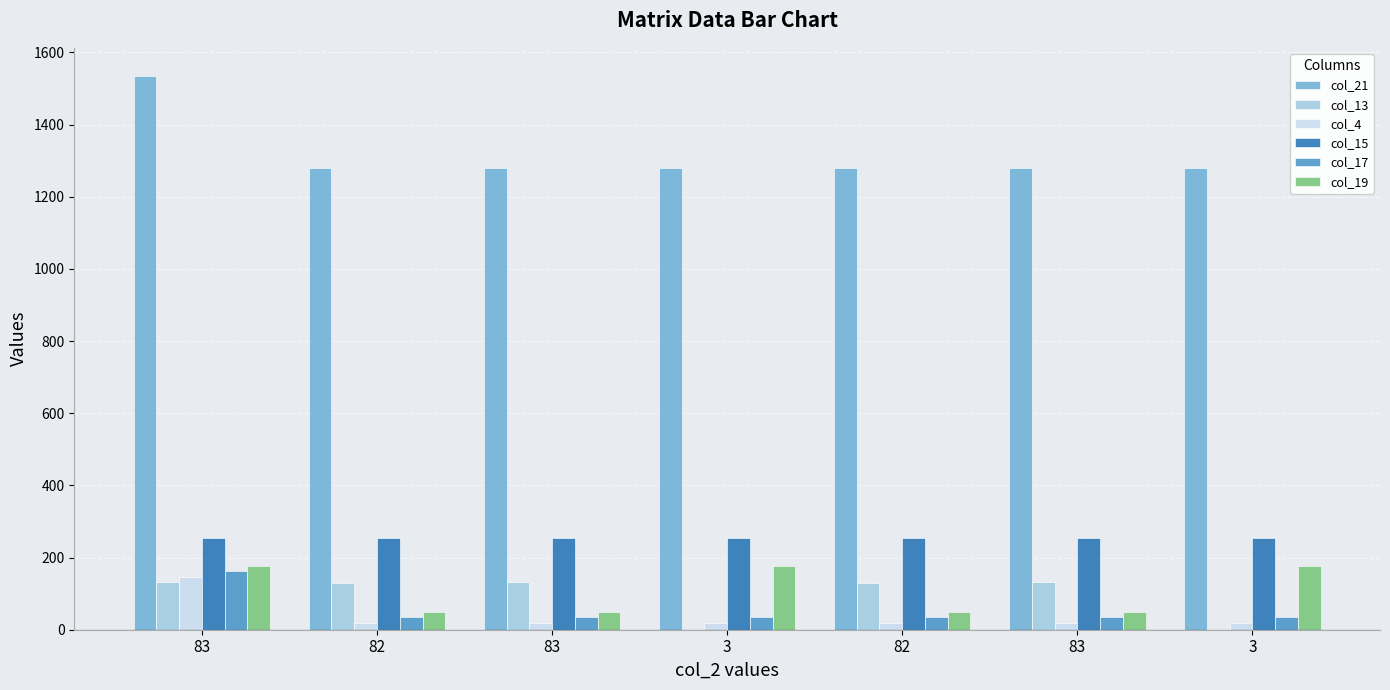

How many series are shown in this chart?

6